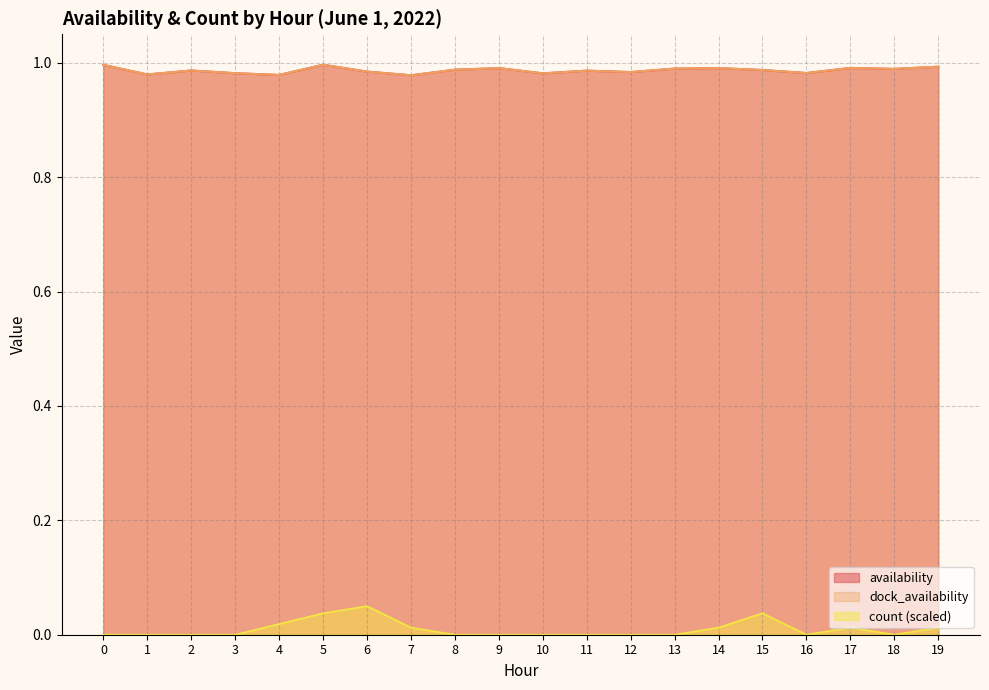

Is the value of availability at 3 greater than the value of dock_availability at 10?

Yes